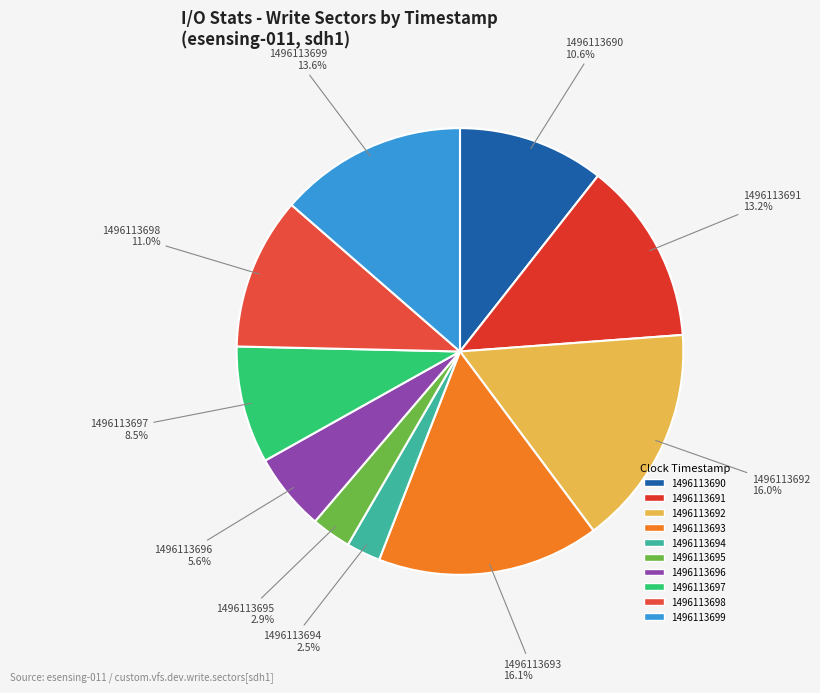

Does any single category account for the majority?

No